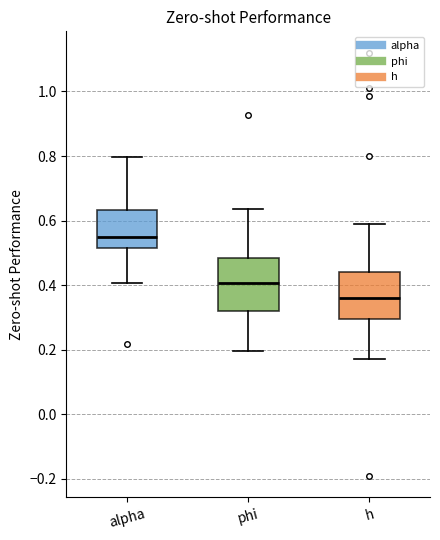

Which box's median line is the highest?

alpha